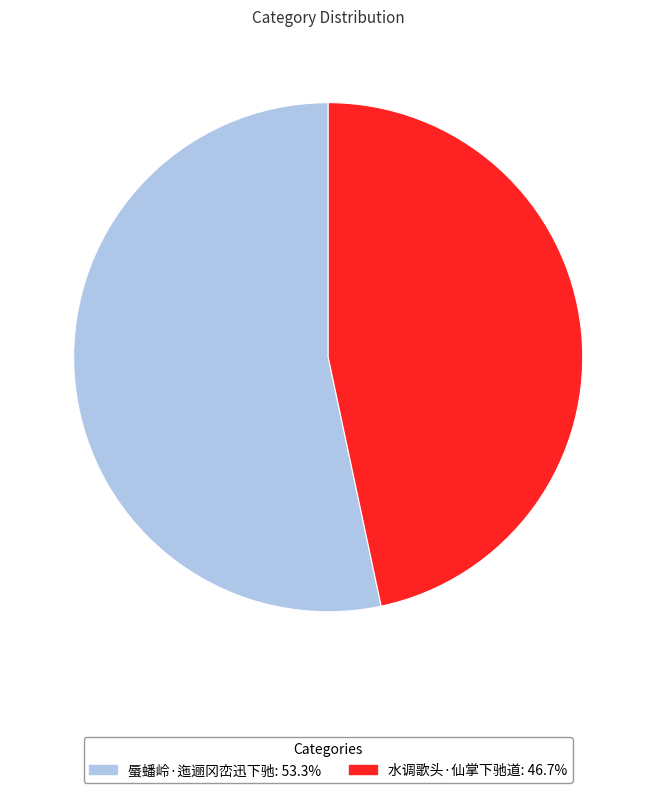

Which has a higher value, 蜃蟠岭·迤逦冈峦迅下驰 or 水调歌头·仙掌下驰道?

蜃蟠岭·迤逦冈峦迅下驰